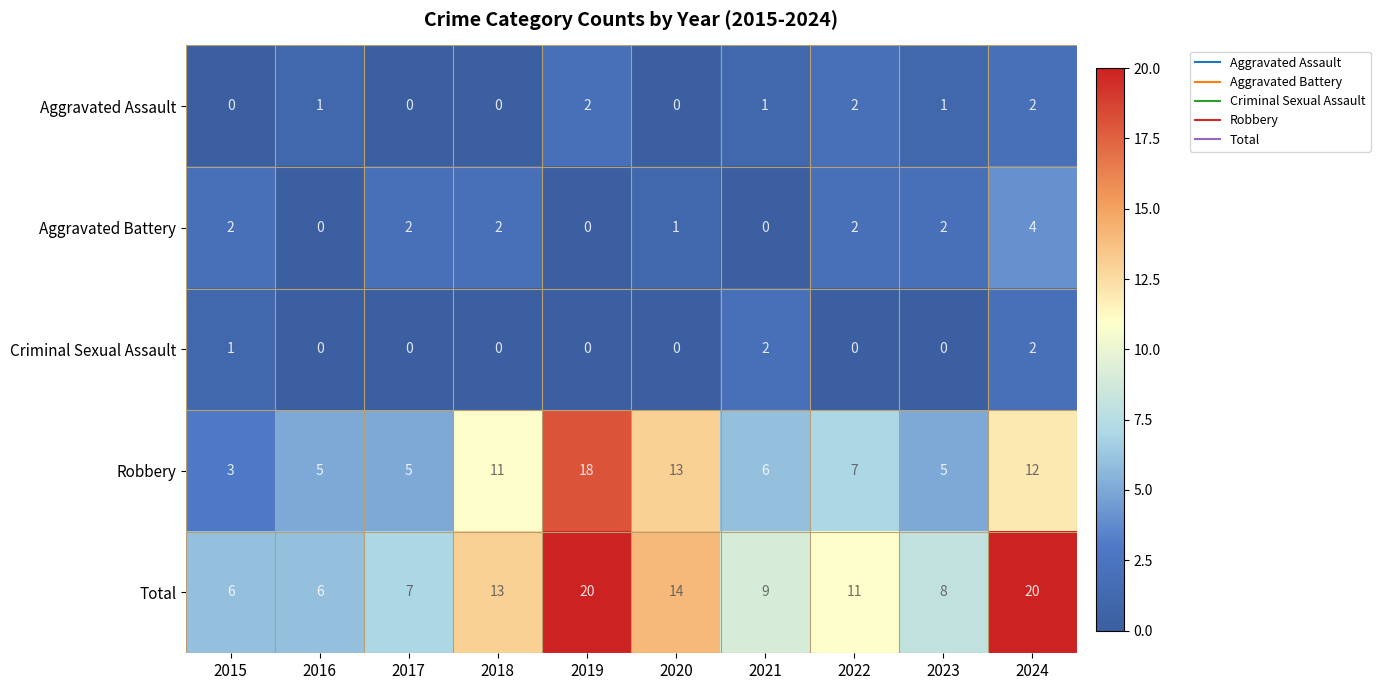

What is the maximum value shown in the chart?

20